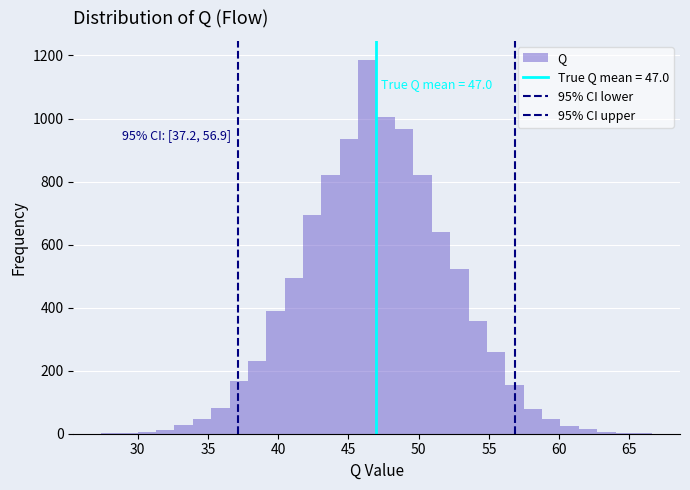

Read against the x-axis, roughly where is the centre of the tallest bar?

46.5